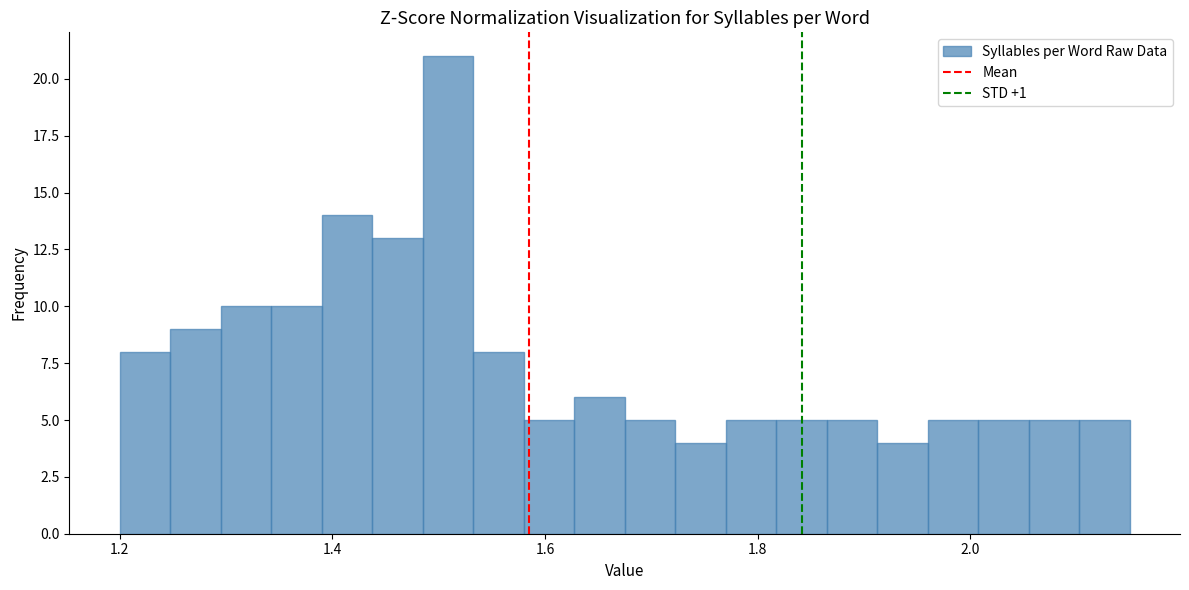

Read against the x-axis, roughly where is the centre of the tallest bar?

1.50